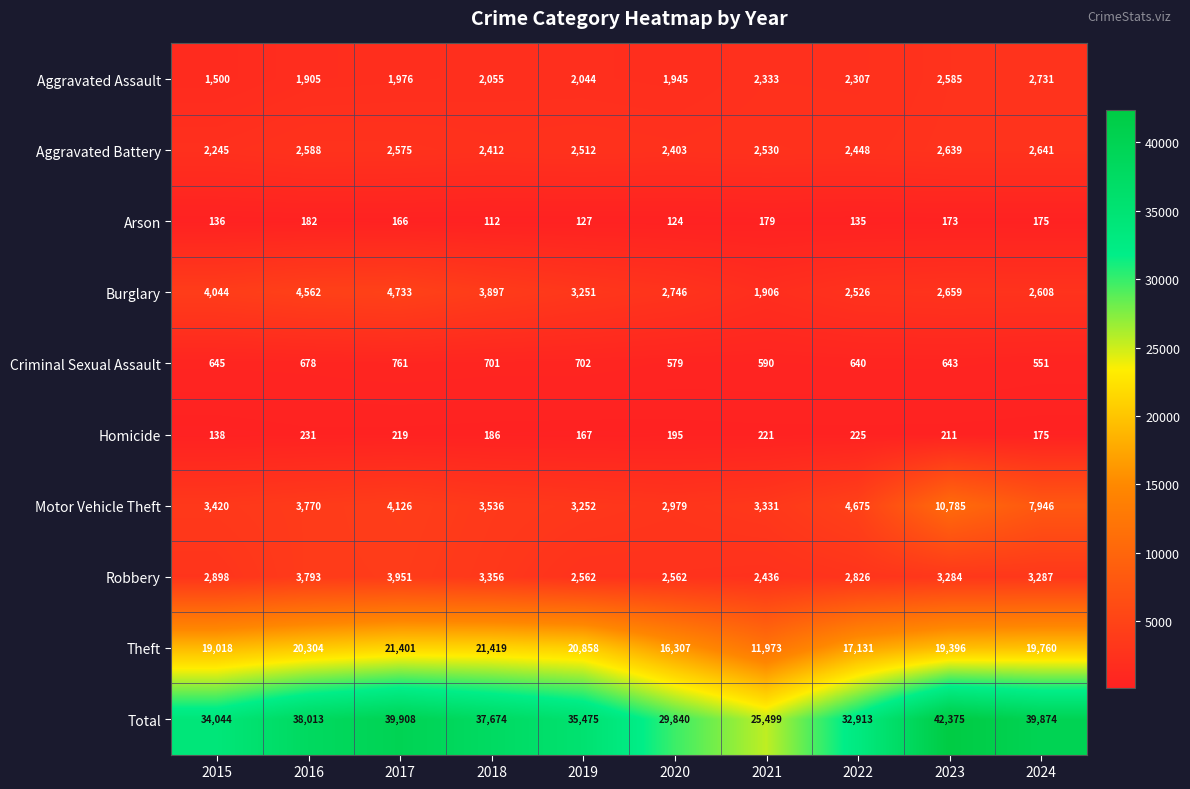

At which category is the sum across all series the highest?

2023